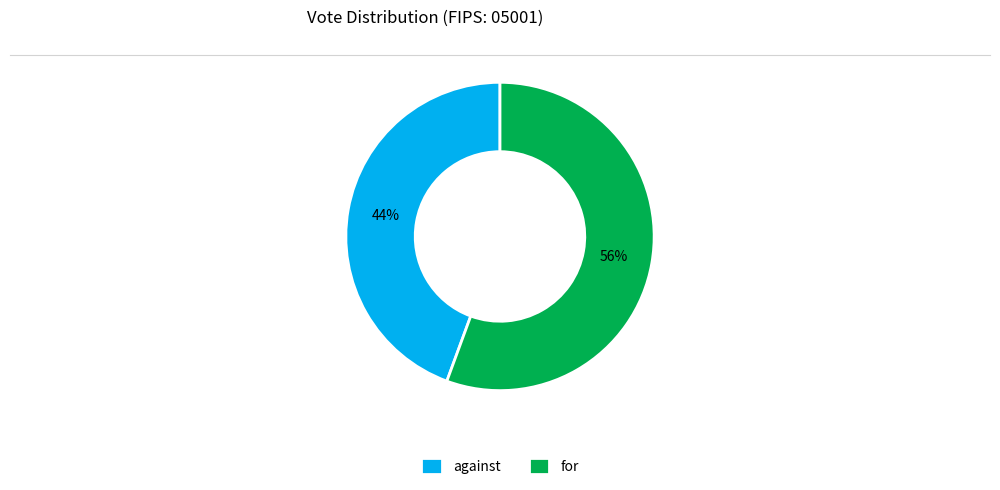

Which category has the smallest portion of the pie?

against